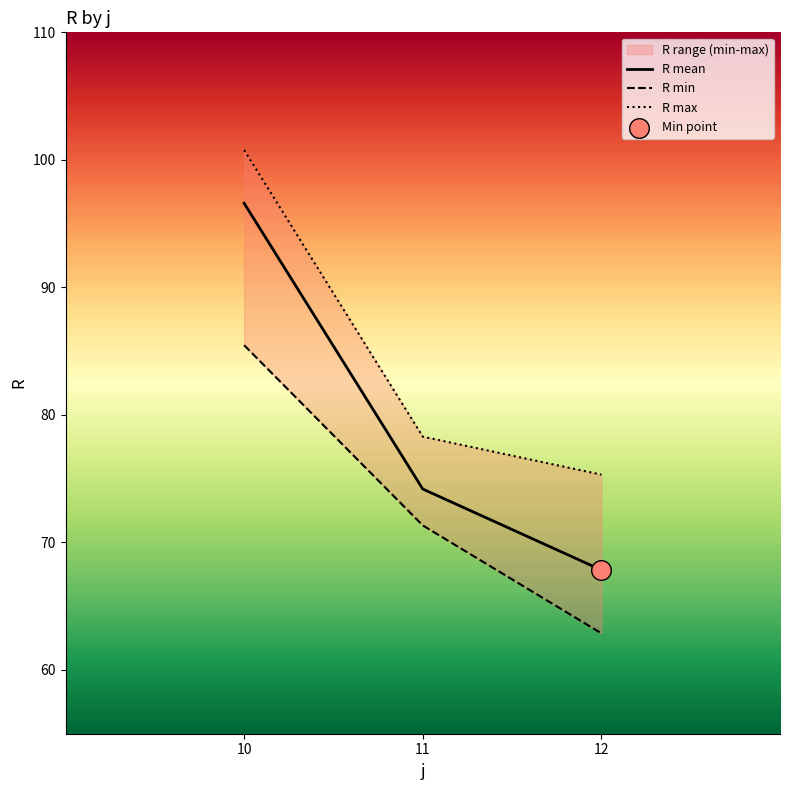

Which series has the widest spread of Y values?

R mean